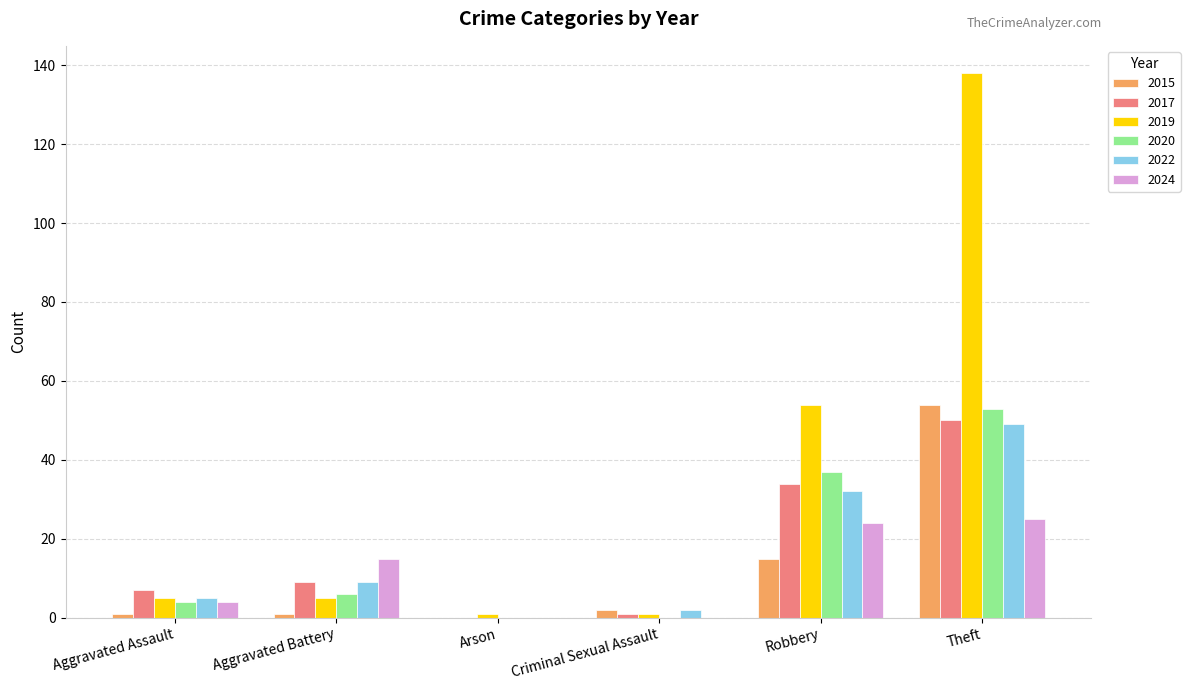

Reading left to right, extract all data points from this chart.

2015: Aggravated Assault=1	Aggravated Battery=1	Arson=0	Criminal Sexual Assault=2	Robbery=15	Theft=54
2017: Aggravated Assault=7	Aggravated Battery=9	Arson=0	Criminal Sexual Assault=1	Robbery=34	Theft=50
2019: Aggravated Assault=5	Aggravated Battery=5	Arson=1	Criminal Sexual Assault=1	Robbery=54	Theft=138
2020: Aggravated Assault=4	Aggravated Battery=6	Arson=0	Criminal Sexual Assault=0	Robbery=37	Theft=53
2022: Aggravated Assault=5	Aggravated Battery=9	Arson=0	Criminal Sexual Assault=2	Robbery=32	Theft=49
2024: Aggravated Assault=4	Aggravated Battery=15	Arson=0	Criminal Sexual Assault=0	Robbery=24	Theft=25